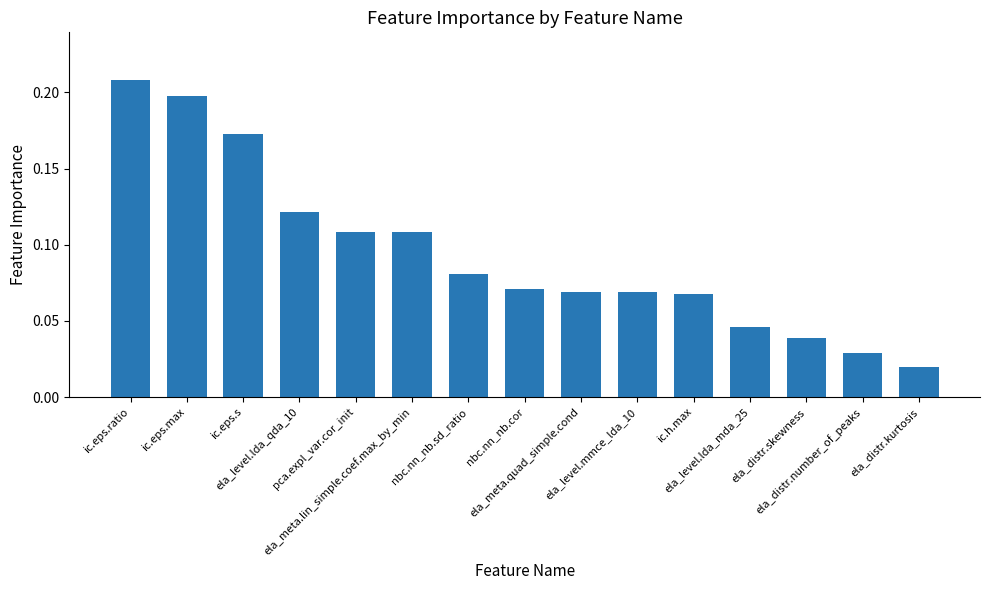

How many values are between 0 and 1?

15